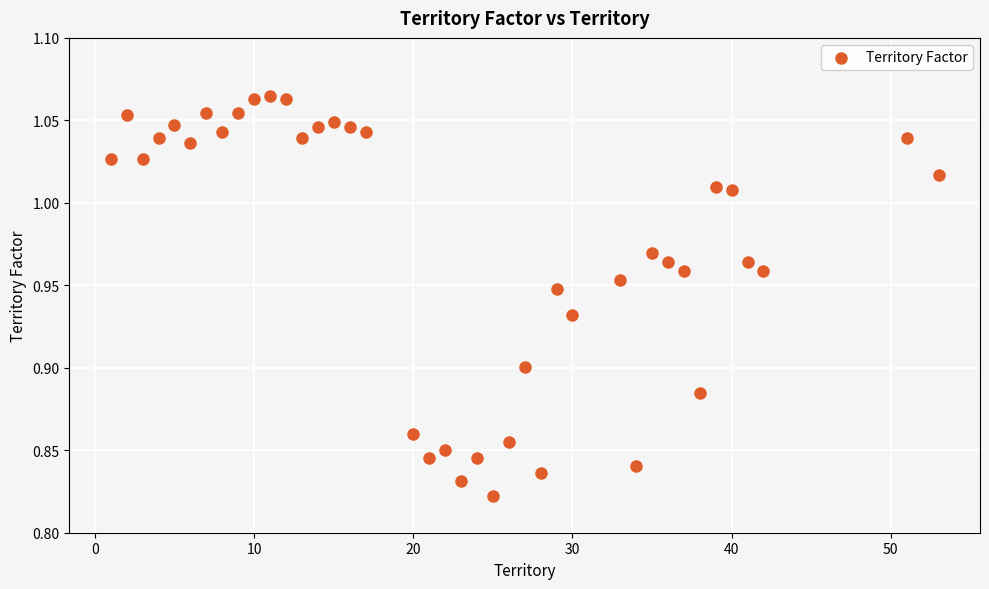

What is the range of X values (max minus min)?

52.0